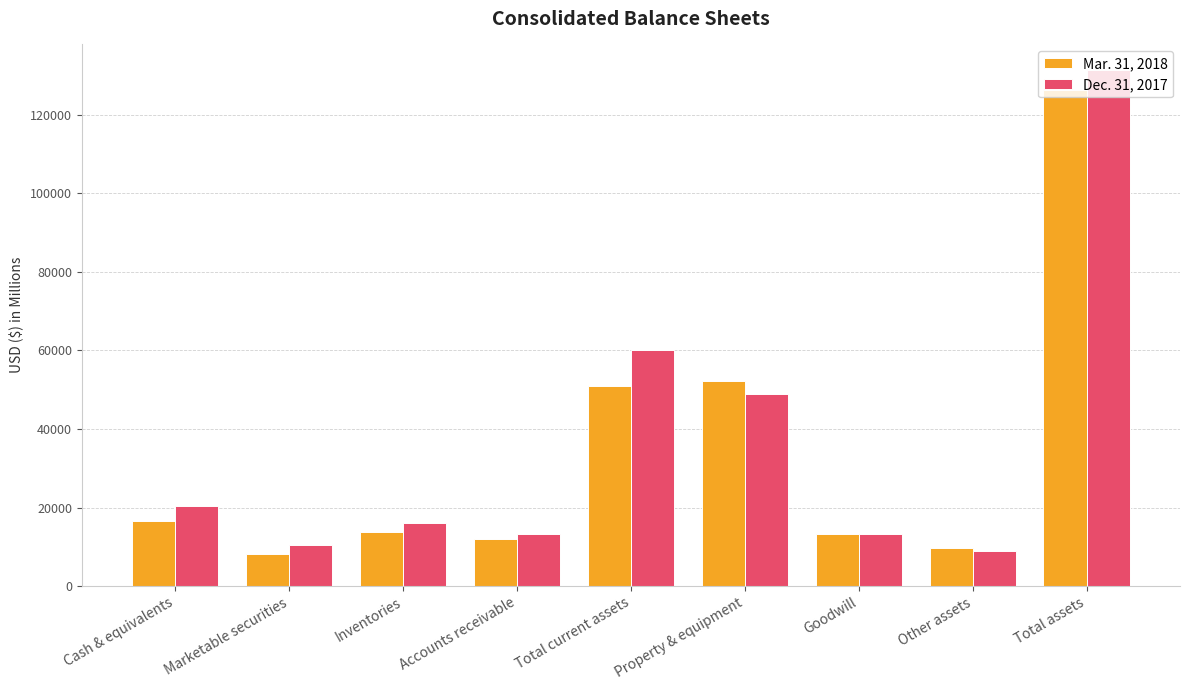

What is the label of the 1st bar from the right?

Total assets